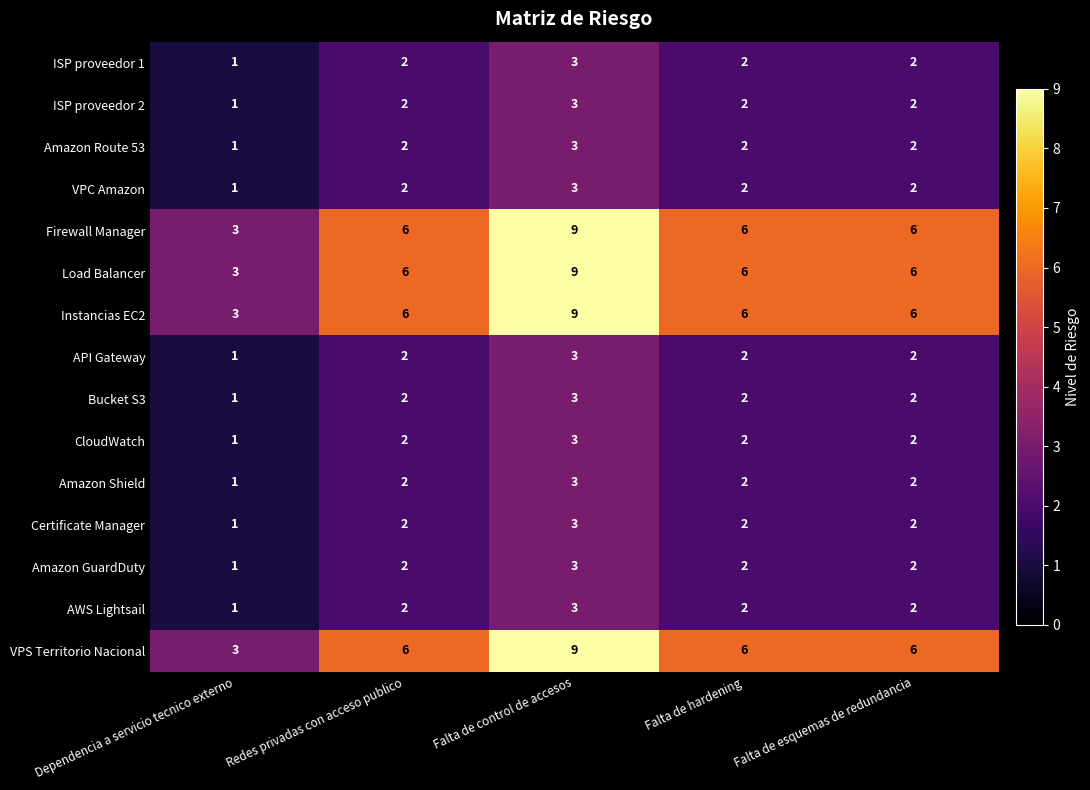

What is the greatest value displayed?

9